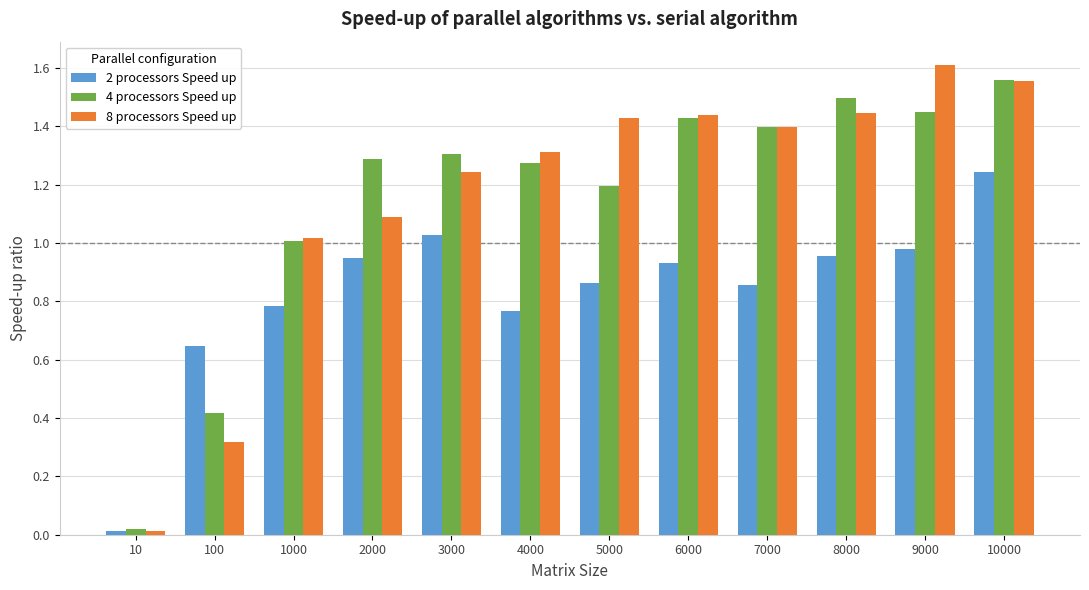

What is the total value across all series at 7000?

3.7